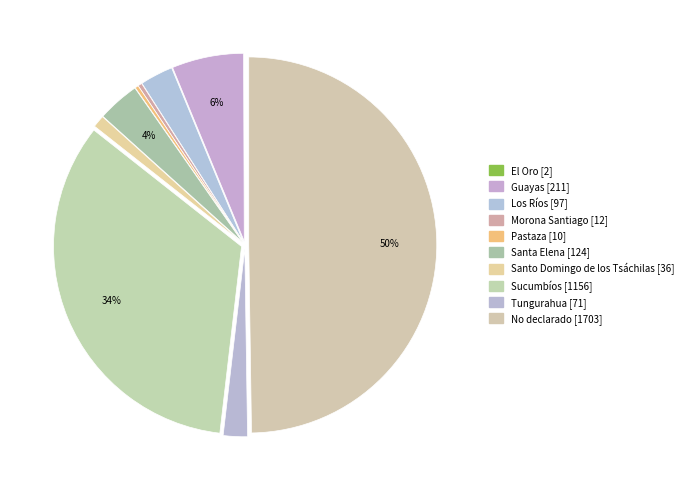

What is the ratio of the value at Los Ríos to the value at Guayas?

0.5